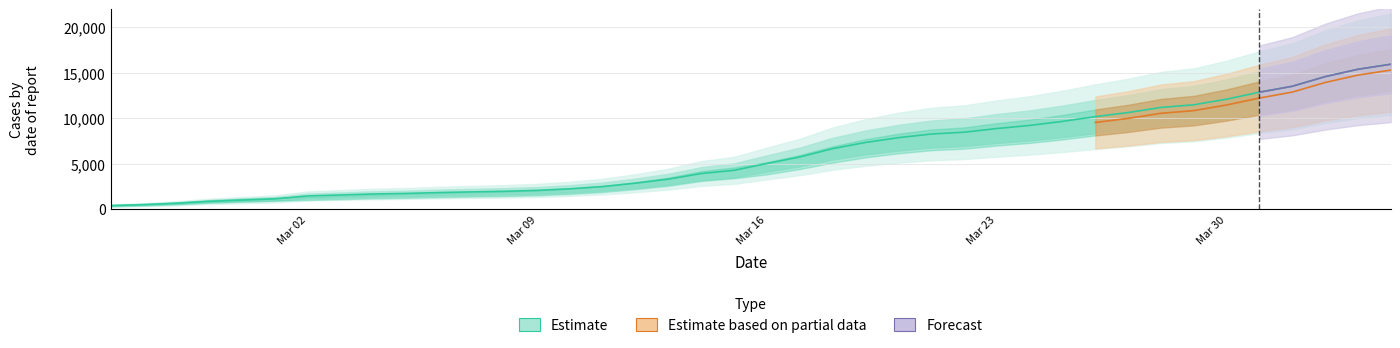

What is the value of the 6th point from the left?

1113